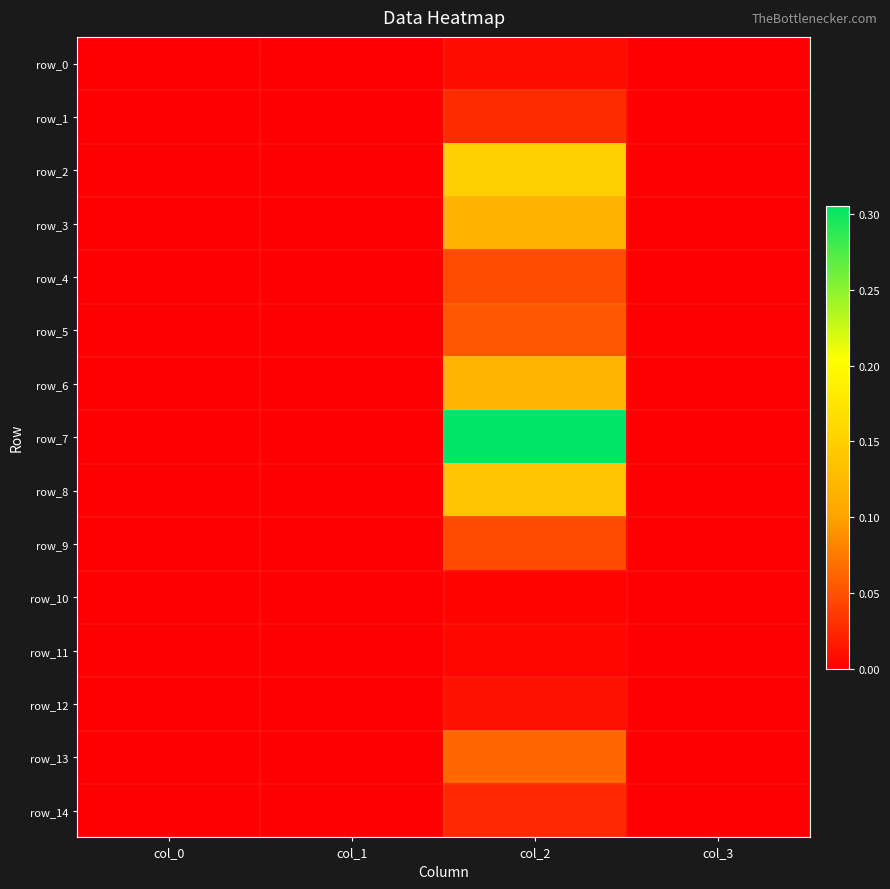

Reading right to left, what are all the values shown in this chart?

row_0: col_3=0.0	col_2=0.0	col_1=0.0	col_0=0.0
row_1: col_3=0.0	col_2=0.0	col_1=0.0	col_0=0.0
row_2: col_3=0.0	col_2=0.2	col_1=0.0	col_0=0.0
row_3: col_3=0.0	col_2=0.1	col_1=0.0	col_0=0.0
row_4: col_3=0.0	col_2=0.0	col_1=0.0	col_0=0.0
row_5: col_3=0.0	col_2=0.1	col_1=0.0	col_0=0.0
row_6: col_3=0.0	col_2=0.1	col_1=0.0	col_0=0.0
row_7: col_3=0.0	col_2=0.3	col_1=0.0	col_0=0.0
row_8: col_3=0.0	col_2=0.1	col_1=0.0	col_0=0.0
row_9: col_3=0.0	col_2=0.0	col_1=0.0	col_0=0.0
row_10: col_3=0.0	col_2=0.0	col_1=0.0	col_0=0.0
row_11: col_3=0.0	col_2=0.0	col_1=0.0	col_0=0.0
row_12: col_3=0.0	col_2=0.0	col_1=0.0	col_0=0.0
row_13: col_3=0.0	col_2=0.1	col_1=0.0	col_0=0.0
row_14: col_3=0.0	col_2=0.0	col_1=0.0	col_0=0.0